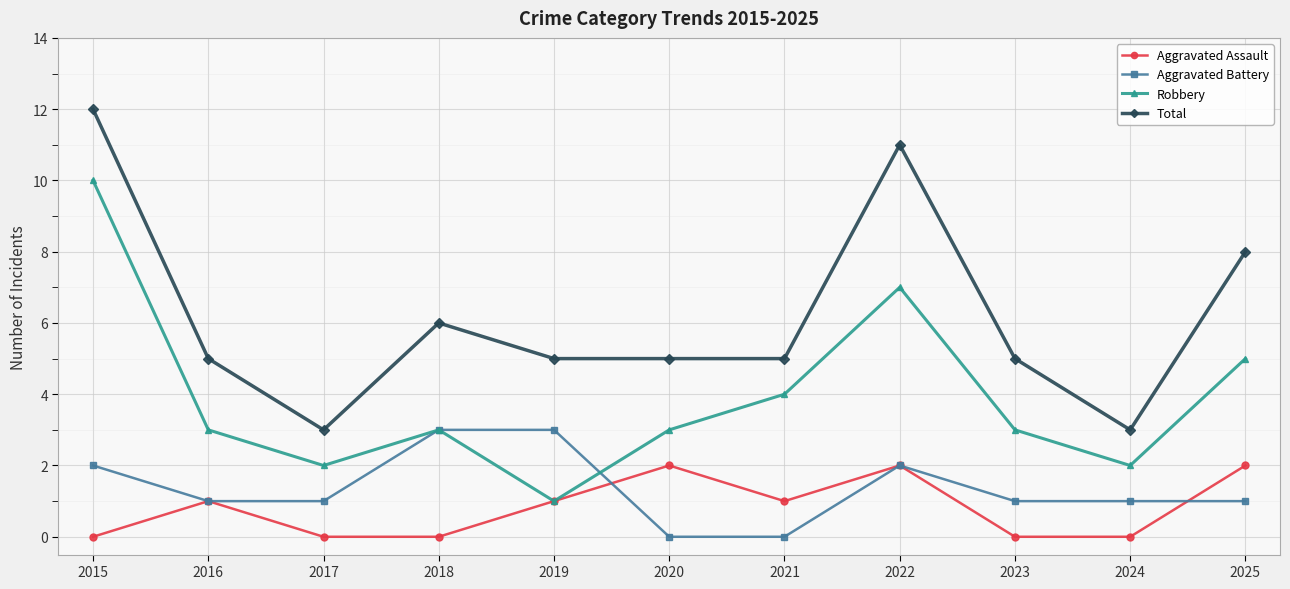

What is the average value of the Robbery series?

4